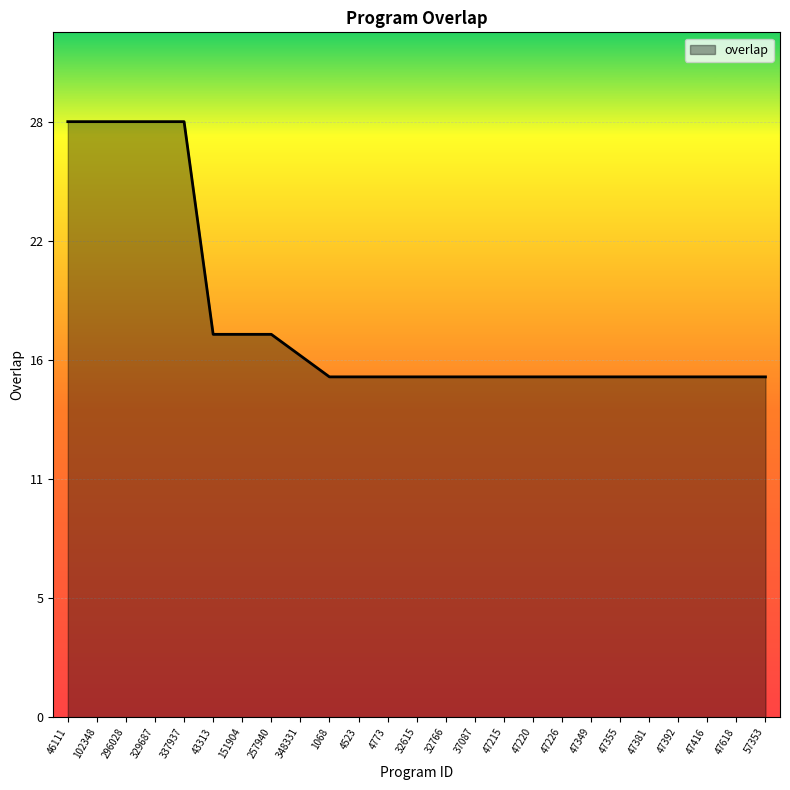

What position from the right is 47349?

7